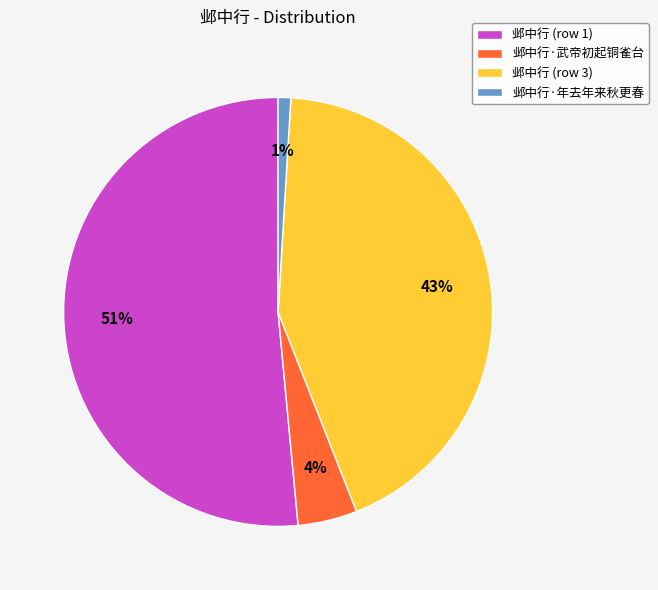

Do 邺中行 (row 1) and 邺中行·年去年来秋更春 together represent more than half of the pie?

Yes